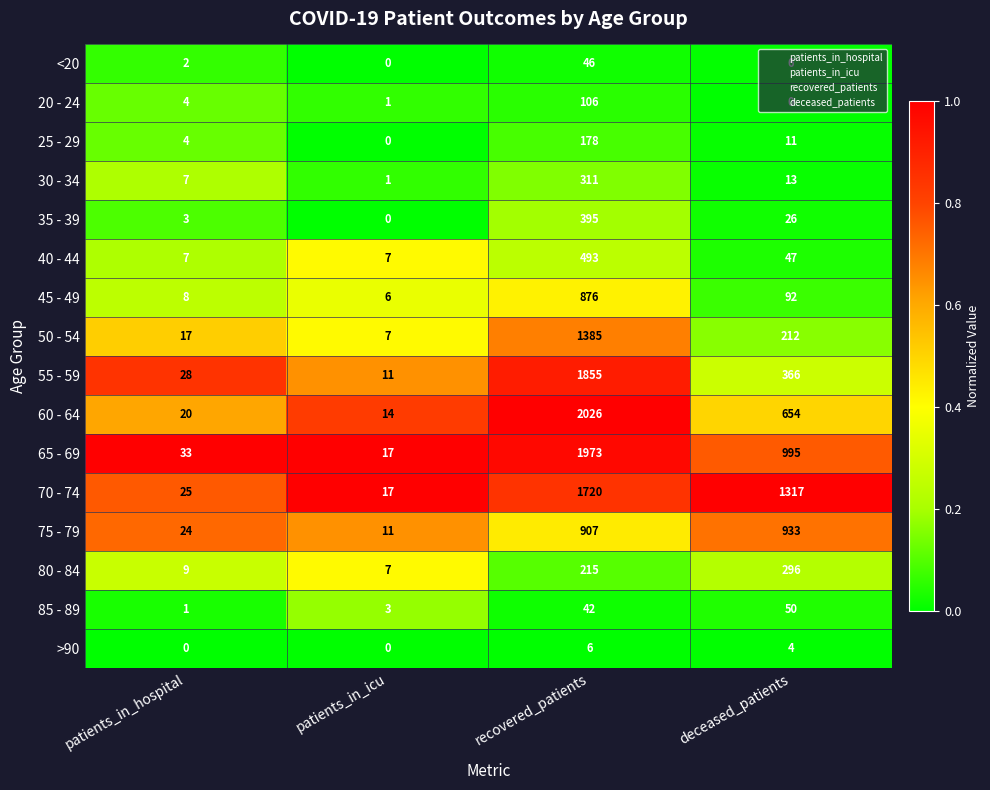

List the series in order of their peak value, lowest first.

>90, <20, 85 - 89, 20 - 24, 25 - 29, 80 - 84, 30 - 34, 35 - 39, 40 - 44, 45 - 49, 75 - 79, 50 - 54, 70 - 74, 55 - 59, 65 - 69, 60 - 64